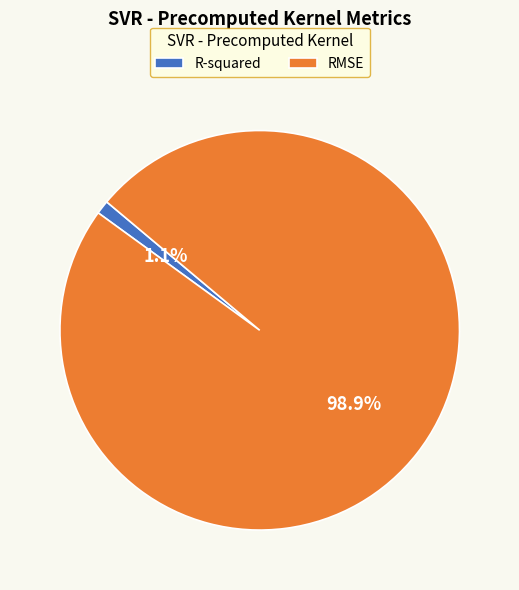

Combined, what portion of the pie is R-squared and RMSE?

100.0%